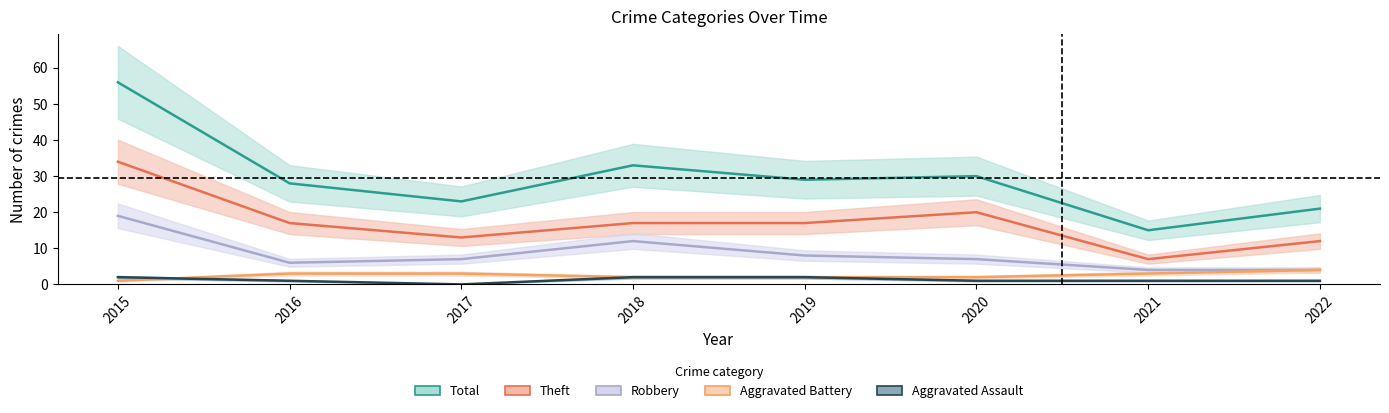

What is the sum of all Robbery values?

67